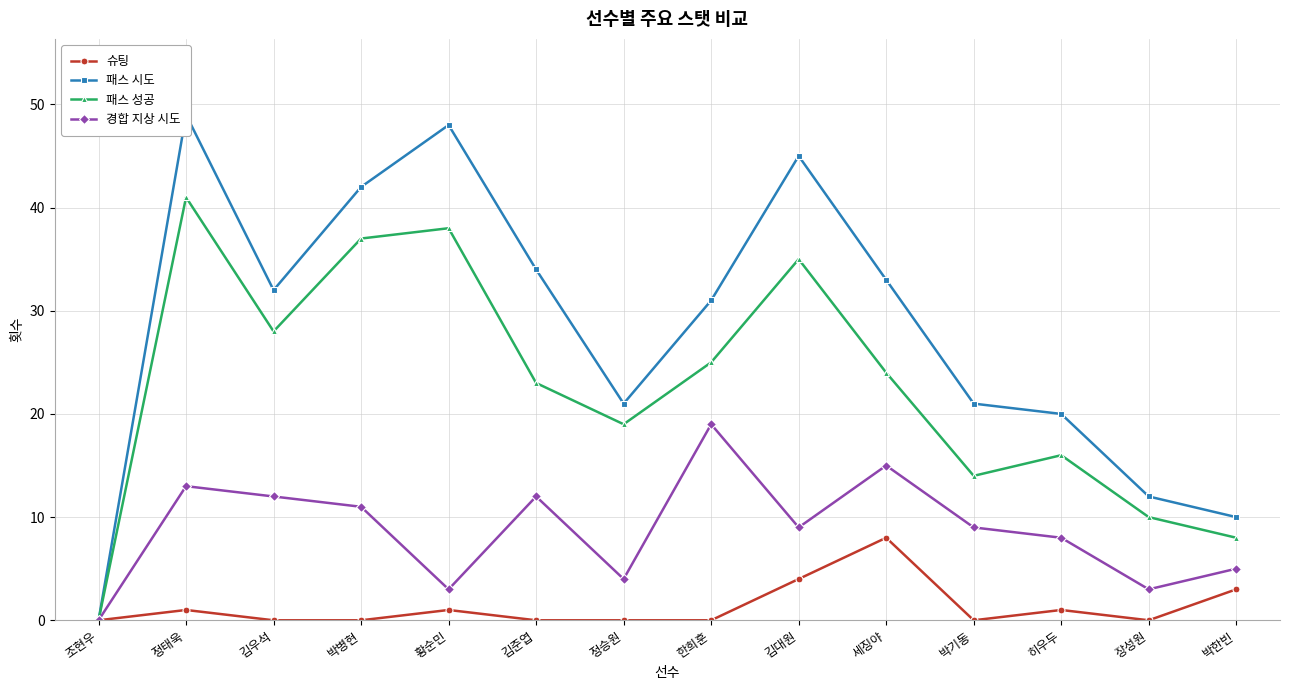

True or false: 경합 지상 시도 and 패스 성공 cross at least once.

False